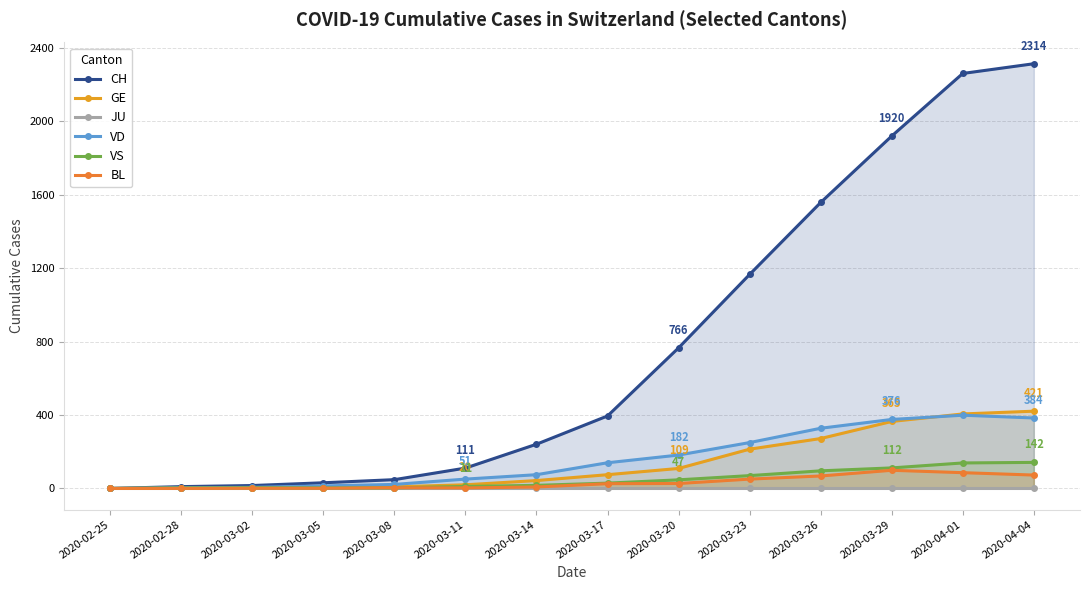

True or false: GE and JU cross at least once.

False